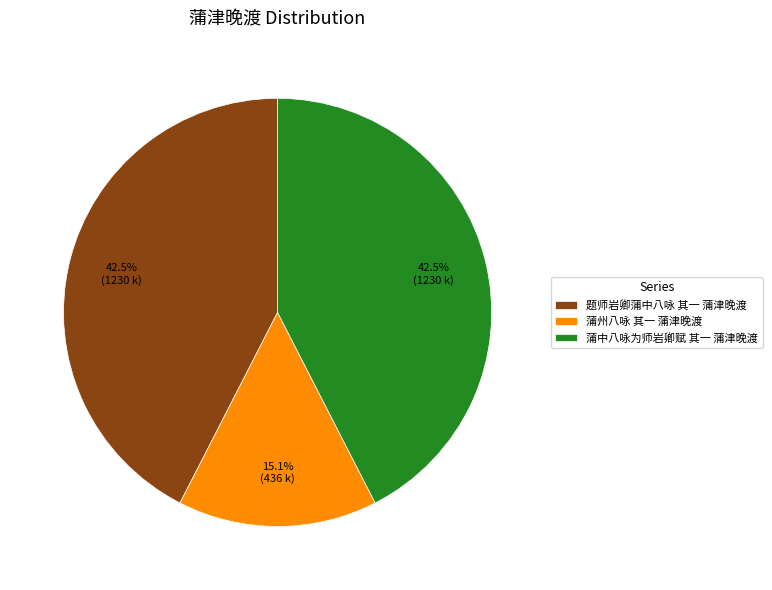

Which has a higher value, 蒲州八咏 其一 蒲津晚渡 or 题师岩卿蒲中八咏 其一 蒲津晚渡?

题师岩卿蒲中八咏 其一 蒲津晚渡